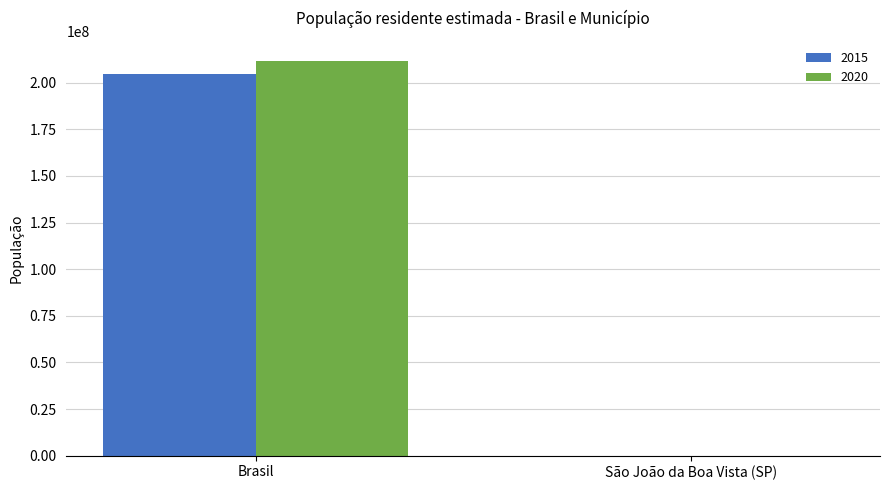

How many groups of bars are there?

2